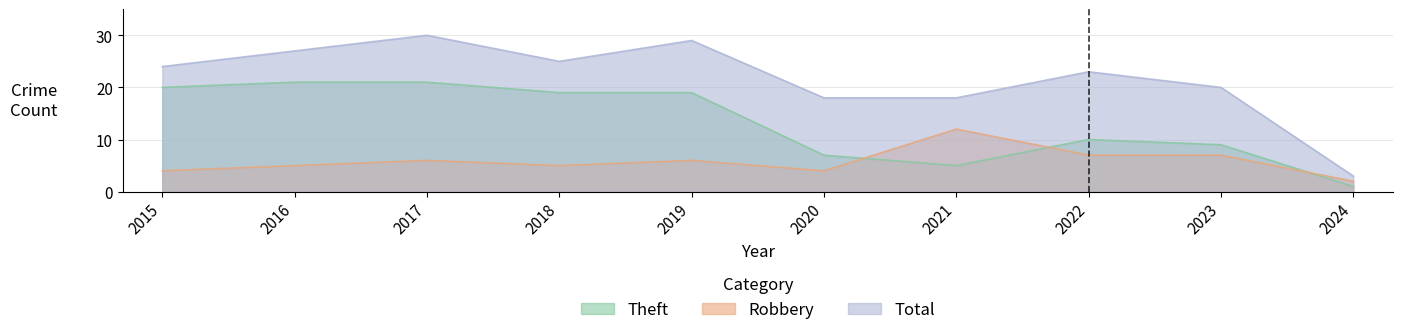

The value of Theft at 2022 is 10. True or false?

True